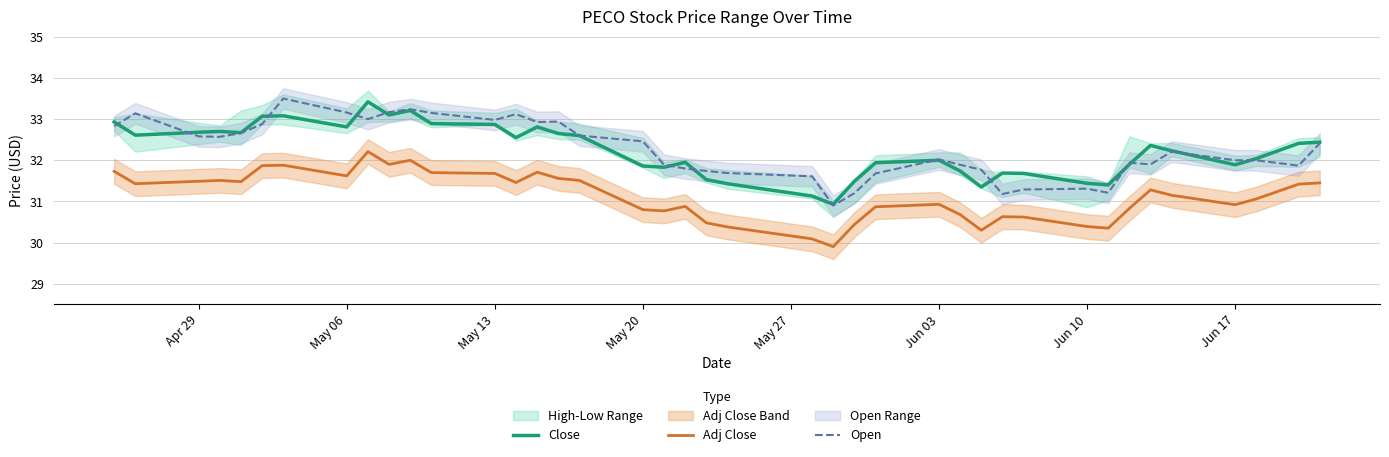

True or false: Open and Adj Close intersect in this chart.

False